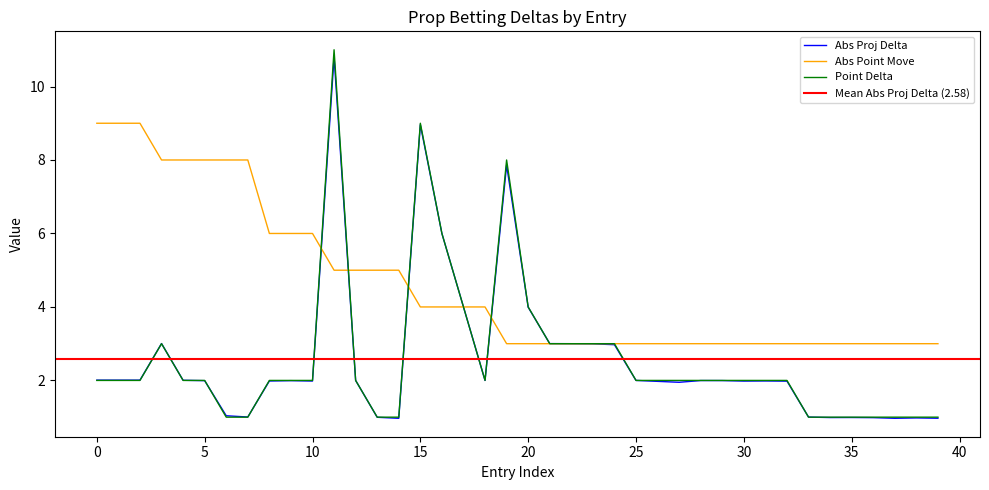

Which label corresponds to the largest value in the chart?

11